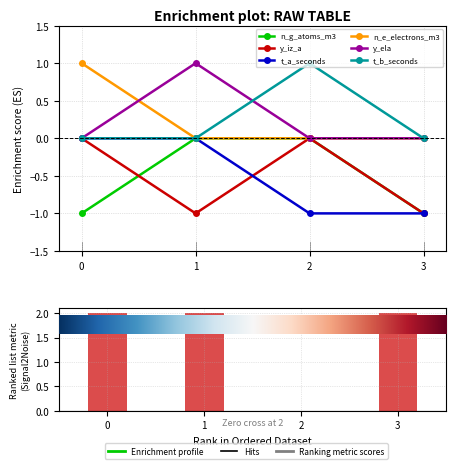

The value of y_ela at 2 is 0. True or false?

True